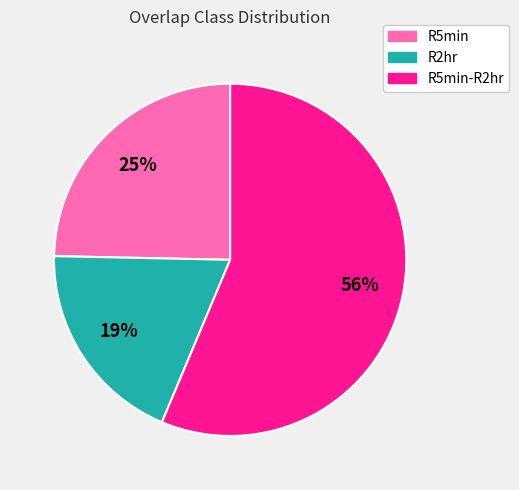

To the nearest percent, what is the difference between the largest and smallest slice percentages?

37%